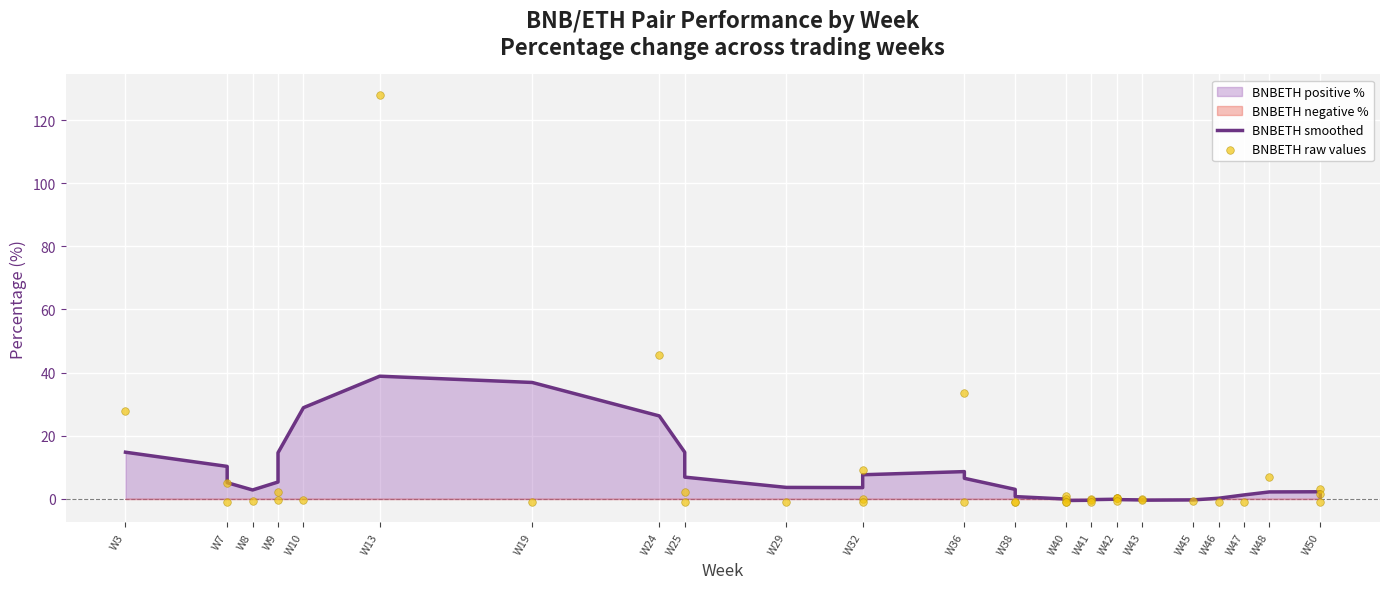

Which series has the widest spread of Y values?

BNBETH raw values